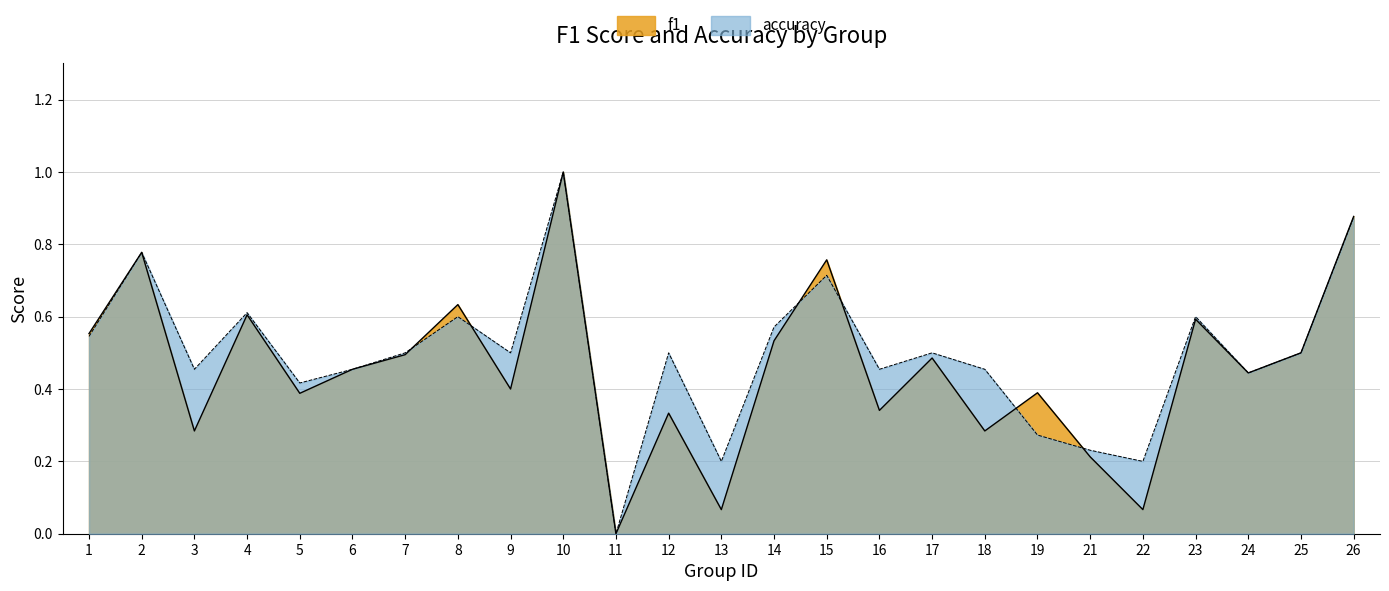

Rank the series at 25 from highest to lowest value.

f1, accuracy